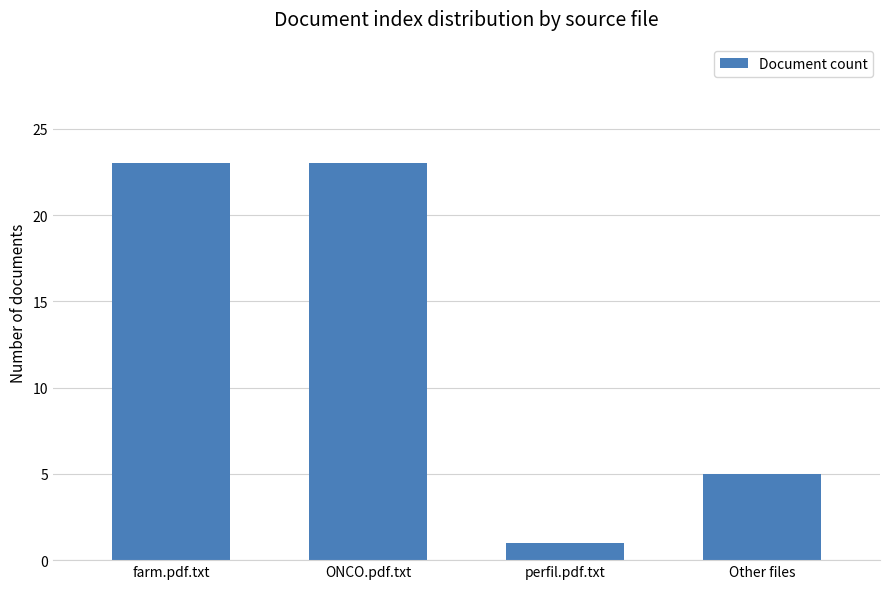

What is the change in value from ONCO.pdf.txt to Other files?

-18